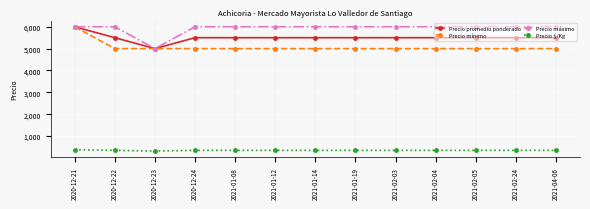

What is the greatest value displayed?

6000